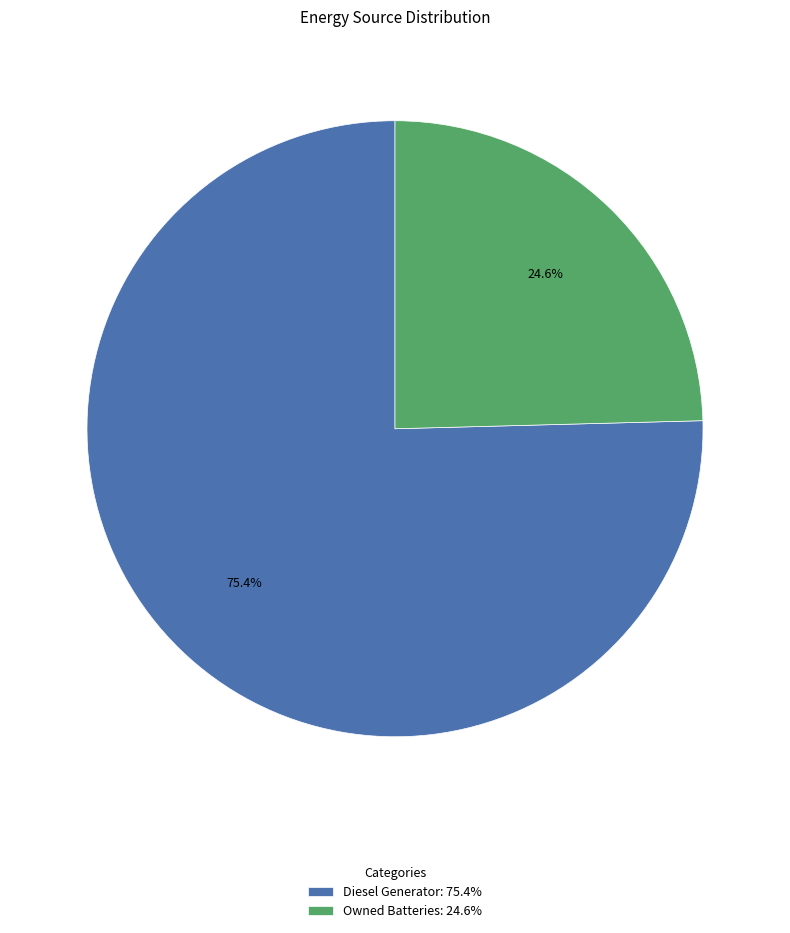

Is there a majority slice in this chart?

Yes